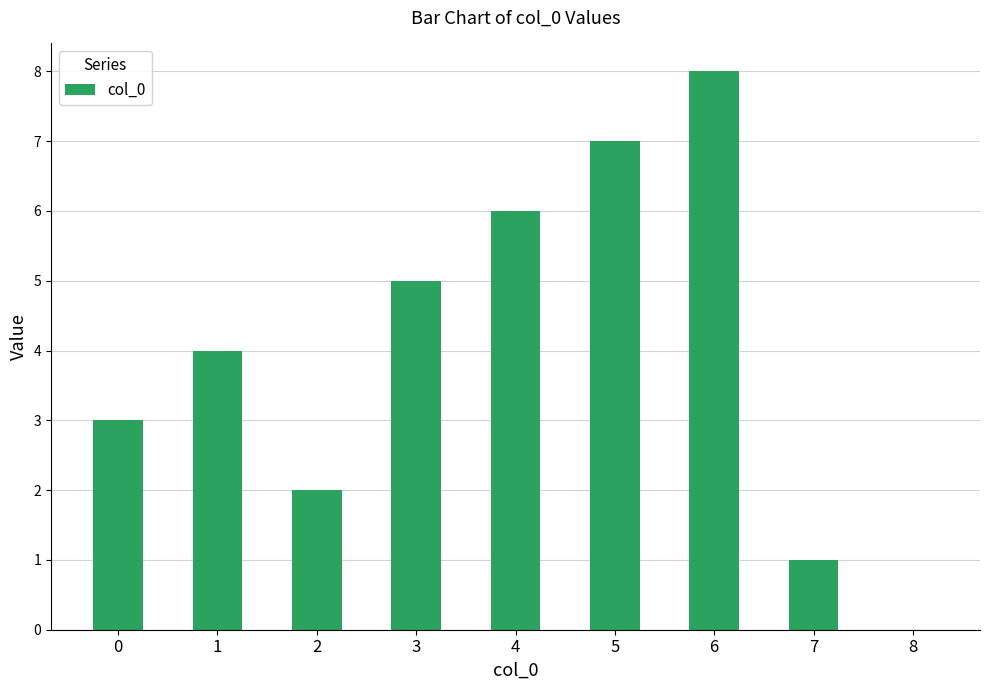

Where is the data nearest to the value 4?

1